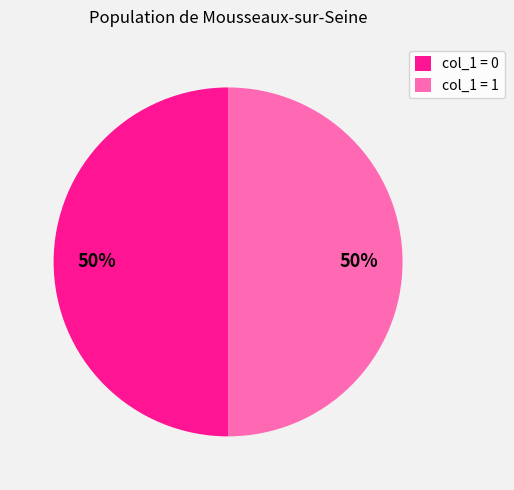

To the nearest percent, what is the difference between the largest and smallest slice percentages?

0%